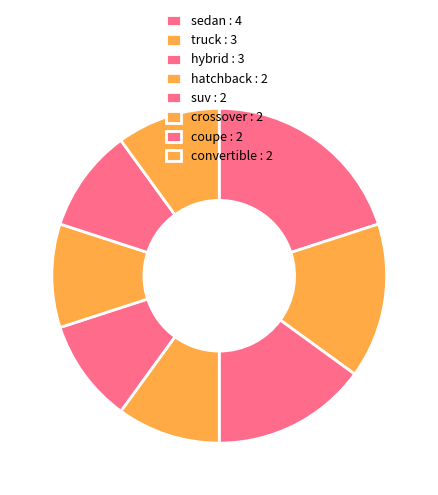

What is the change in value from truck to hatchback?

-1